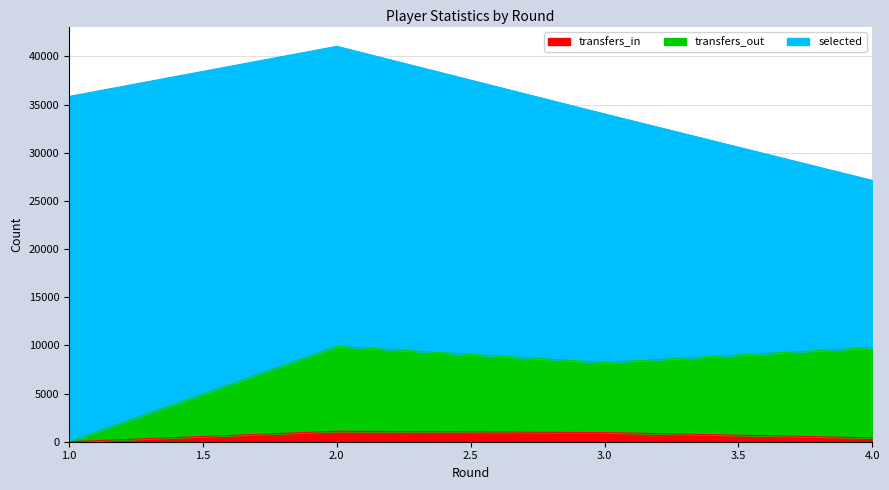

How many data points in transfers_out are less than 9768?

2